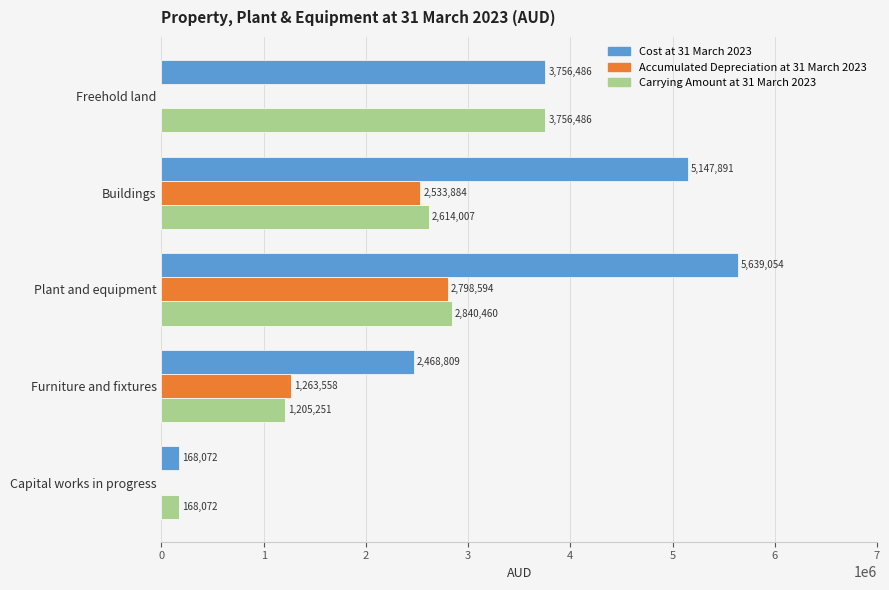

The Cost at 31 March 2023 series shows 5147891 at Buildings. True or false?

True